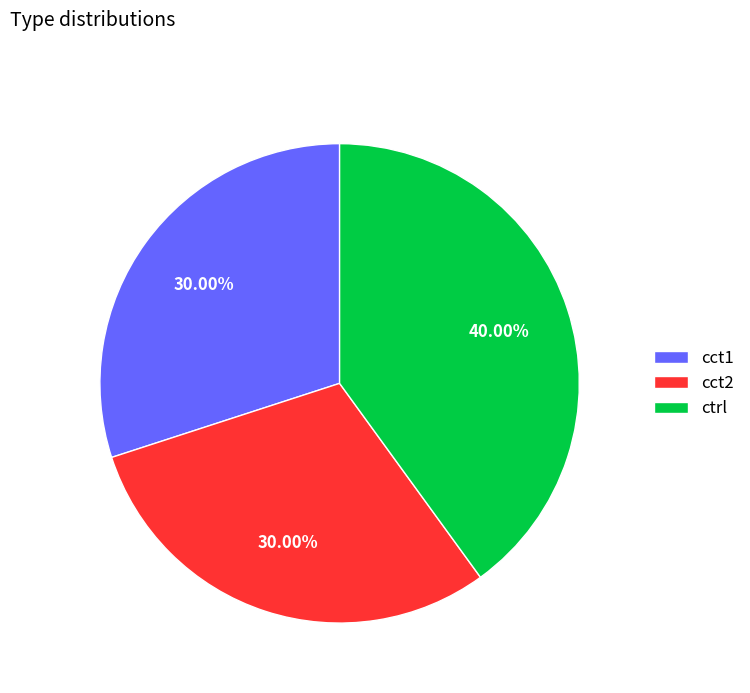

Is there a majority slice in this chart?

No